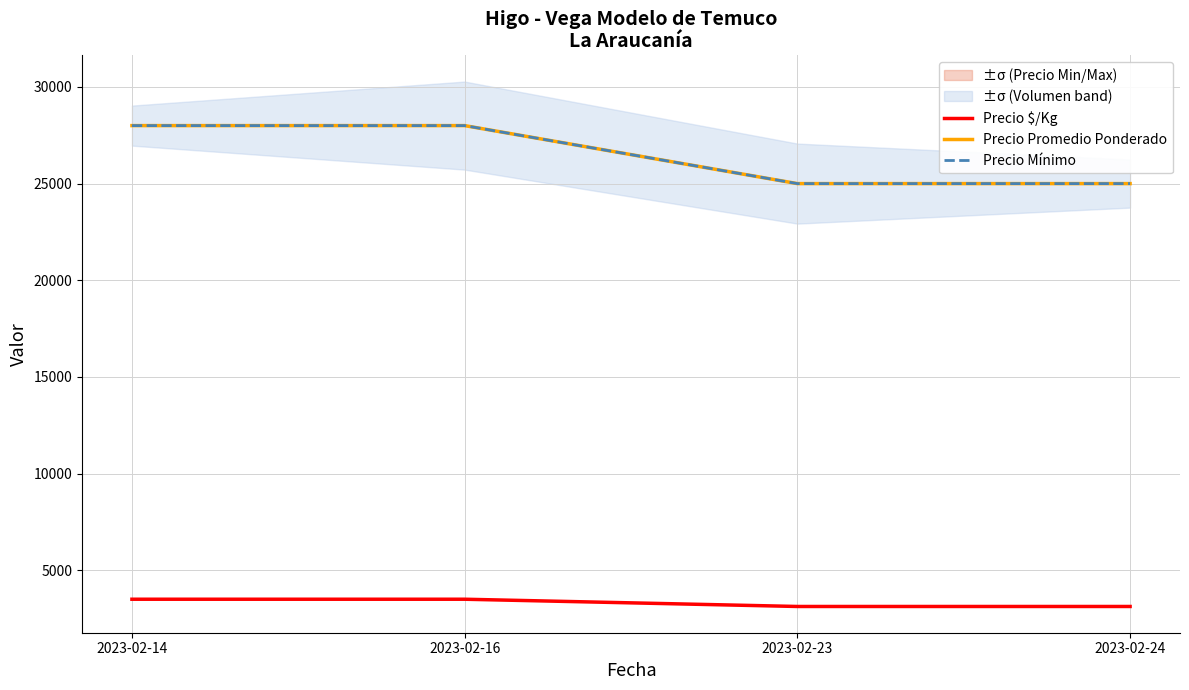

Is it true that Precio $/Kg equals 3125 at 2023-02-24?

True